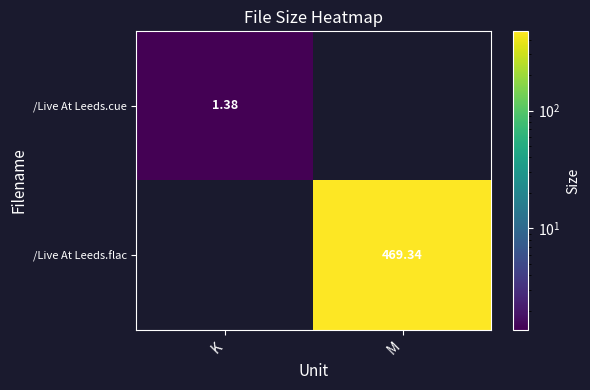

The /Live At Leeds.cue series shows -0.7 at M. True or false?

False